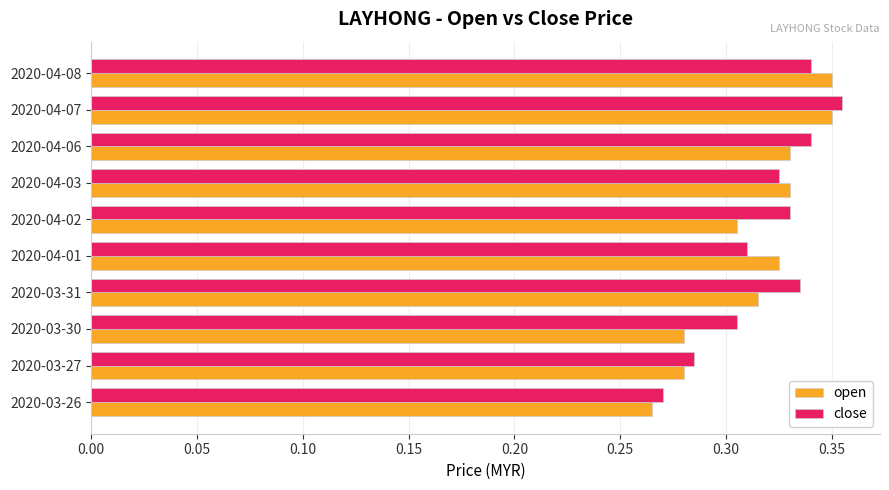

How many close values are between 0 and 1?

10